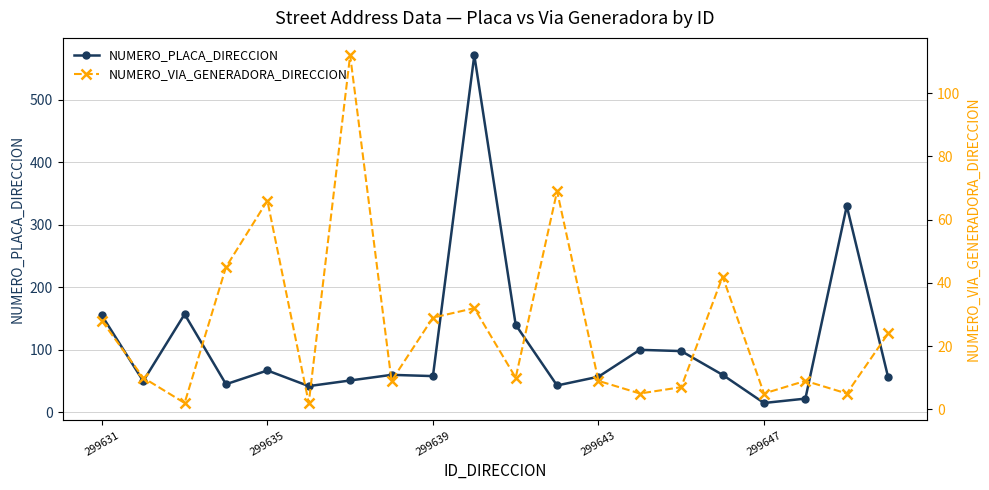

How many lines are shown in the chart?

2